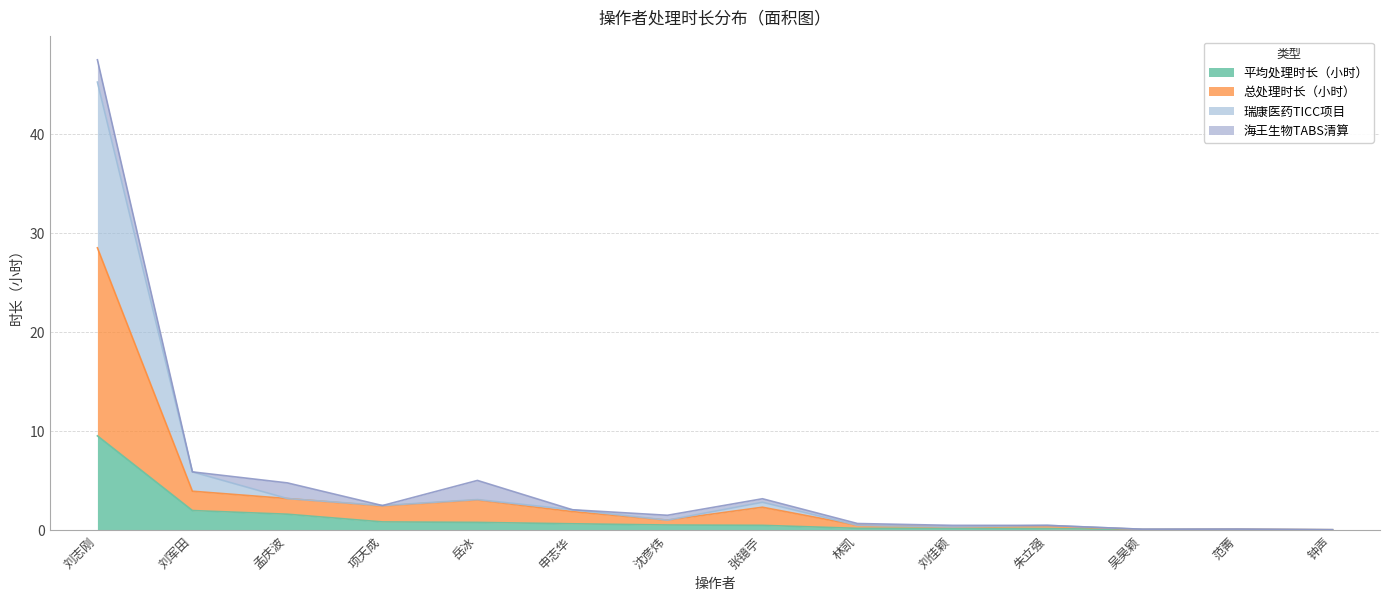

What position from the left is 林凯?

9